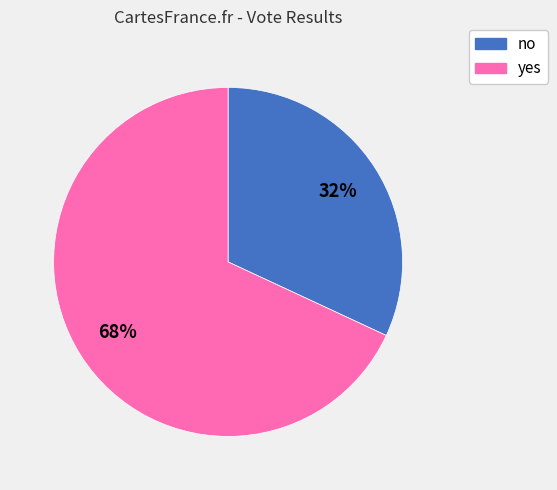

Is the sum of yes and no greater than half?

Yes